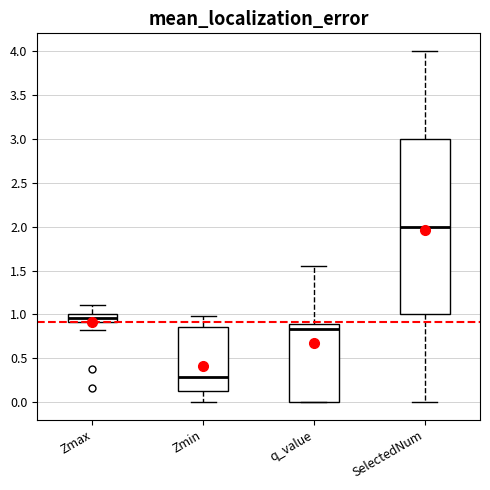

Reading left to right, read every box against the y-axis: the position of its median line, the range the box covers, and the ends of its whiskers. The values are not printed on the chart, so give them approximately, as read against the axis.

Zmax: median 0.95, box 0.90 to 1.00, whiskers 0.85 to 1.10
Zmin: median 0.30, box 0.15 to 0.85, whiskers 0.00 to 1.00
q_value: median 0.85, box 0.00 to 0.90, whiskers 0.00 to 1.55
SelectedNum: median 2.00, box 1.00 to 3.00, whiskers 0.00 to 4.00